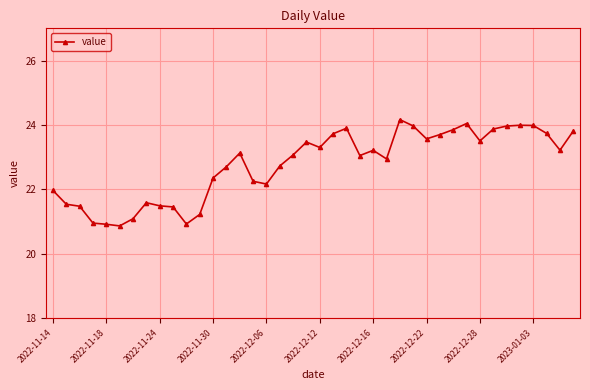

What is the sum of all values?

910.8